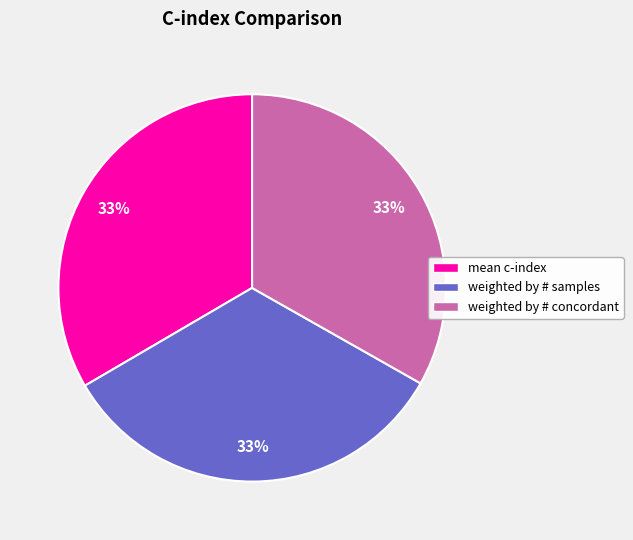

The weighted by # samples slice represents 33% of the pie. True or false?

True